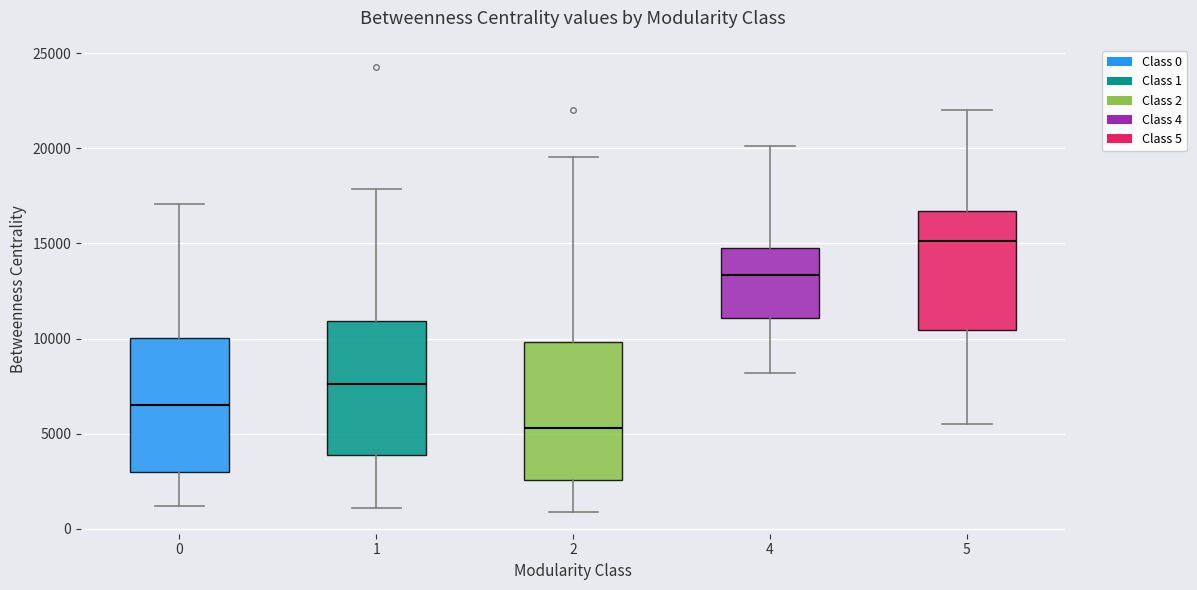

Which box has the lowest median line?

2